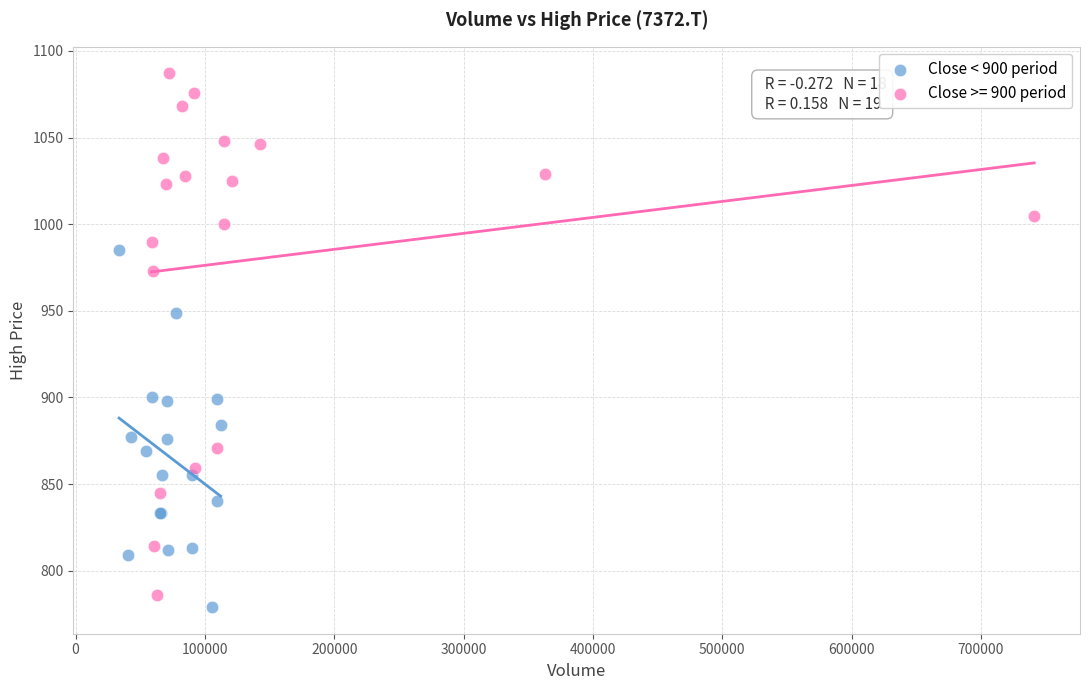

Which series contains the highest Y value?

Close >= 900 period